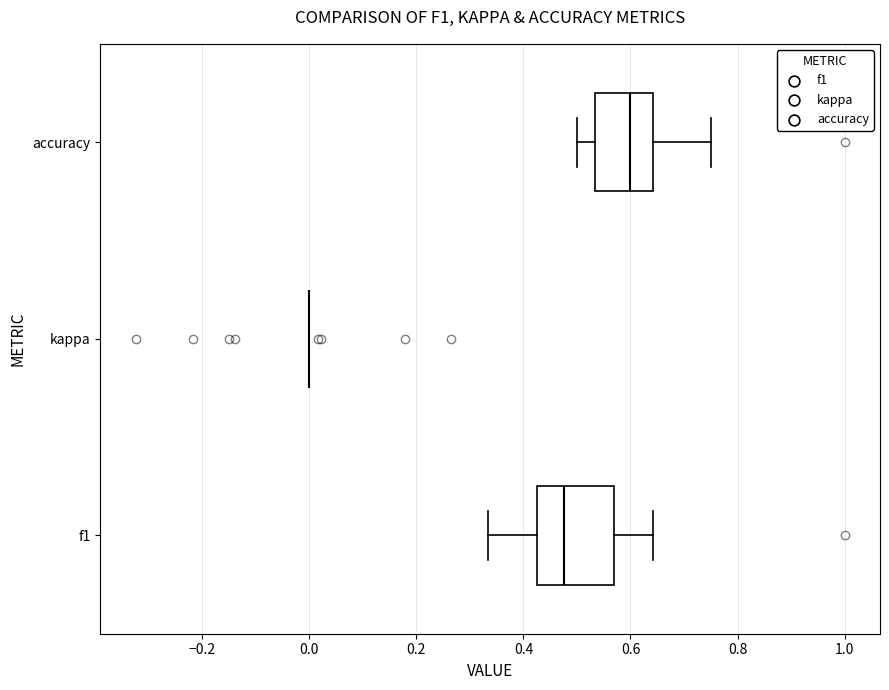

Which box is the widest, from its left edge to its right edge?

f1